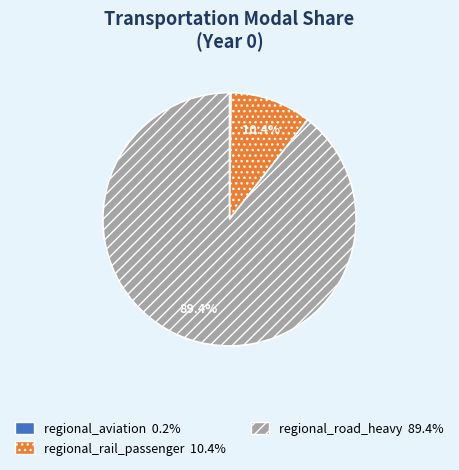

Which category has the biggest portion of the pie?

regional_road_heavy